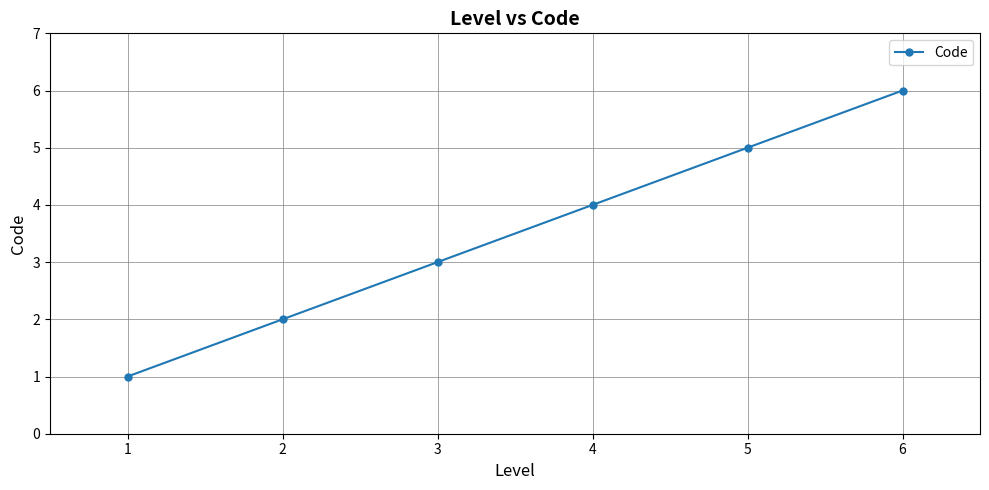

What is the difference between the maximum and minimum values?

5